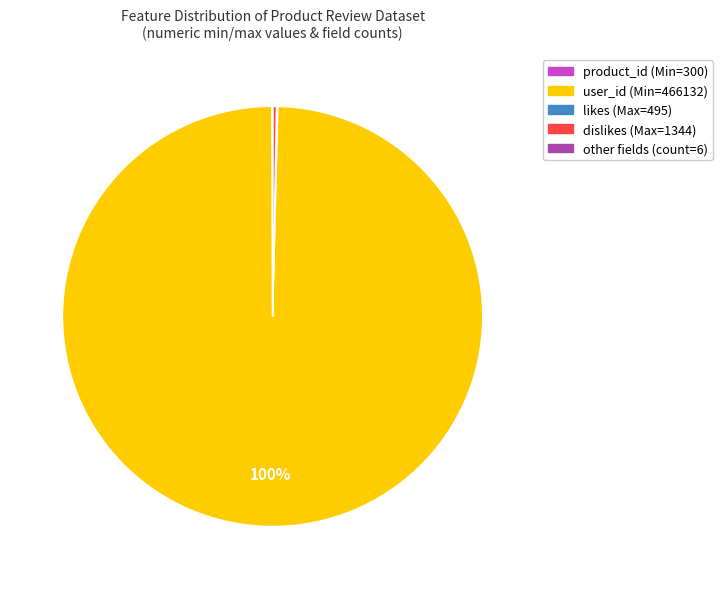

Between user_id (Min=466132) and dislikes (Max=1344), which is larger?

user_id (Min=466132)